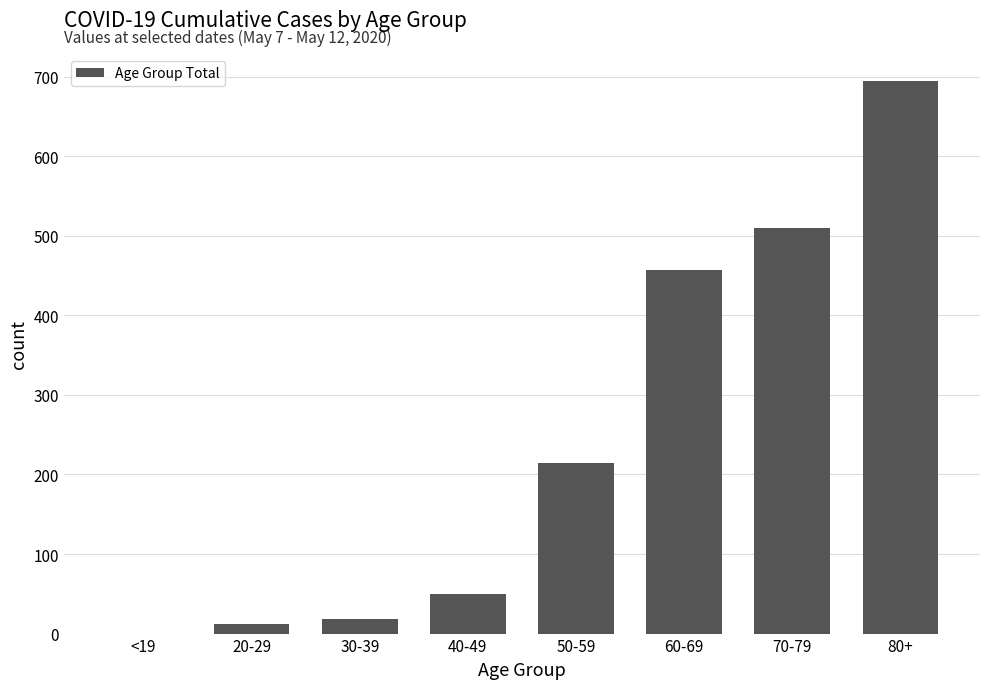

Between 30-39 and <19, which is larger?

30-39